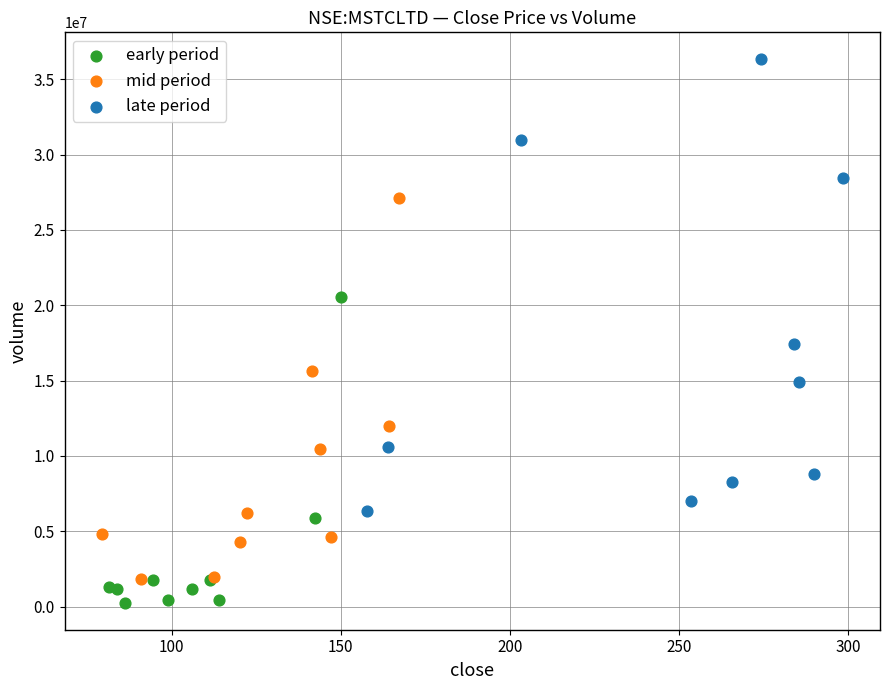

Which series reaches the maximum Y coordinate?

late period